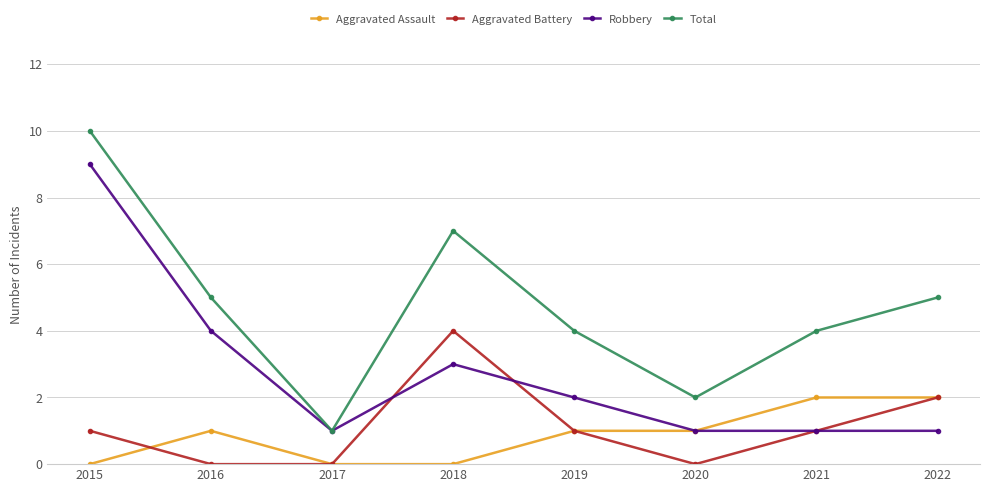

How many lines are shown in the chart?

4